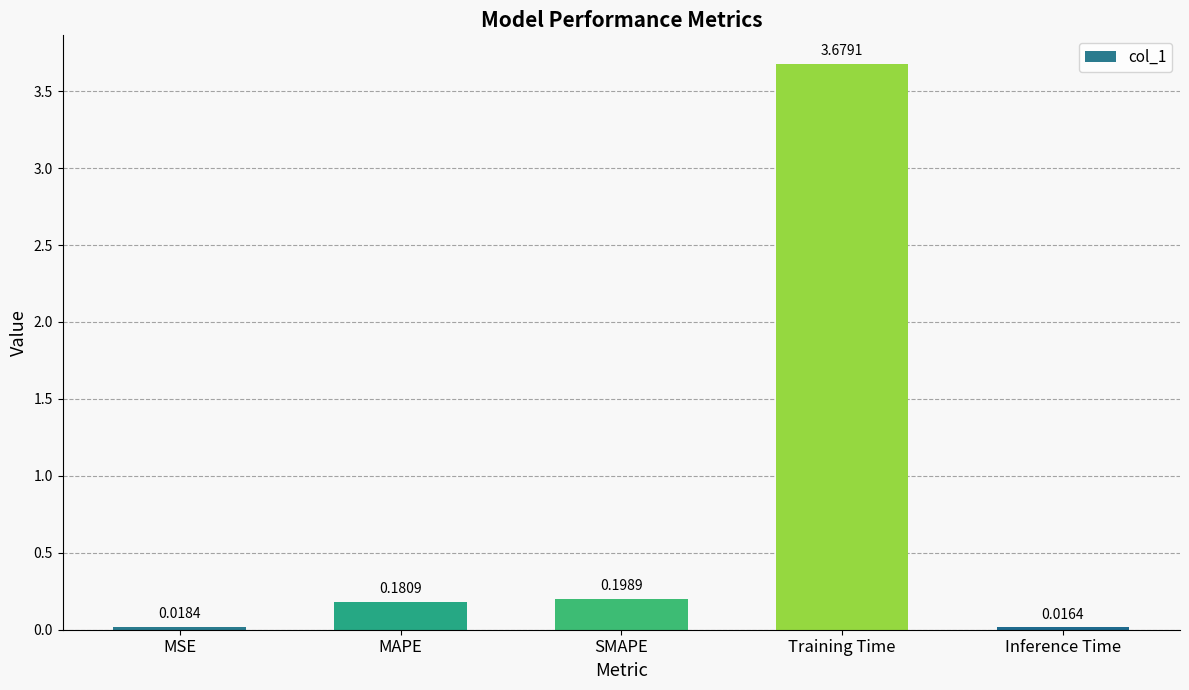

What is the average value?

0.8